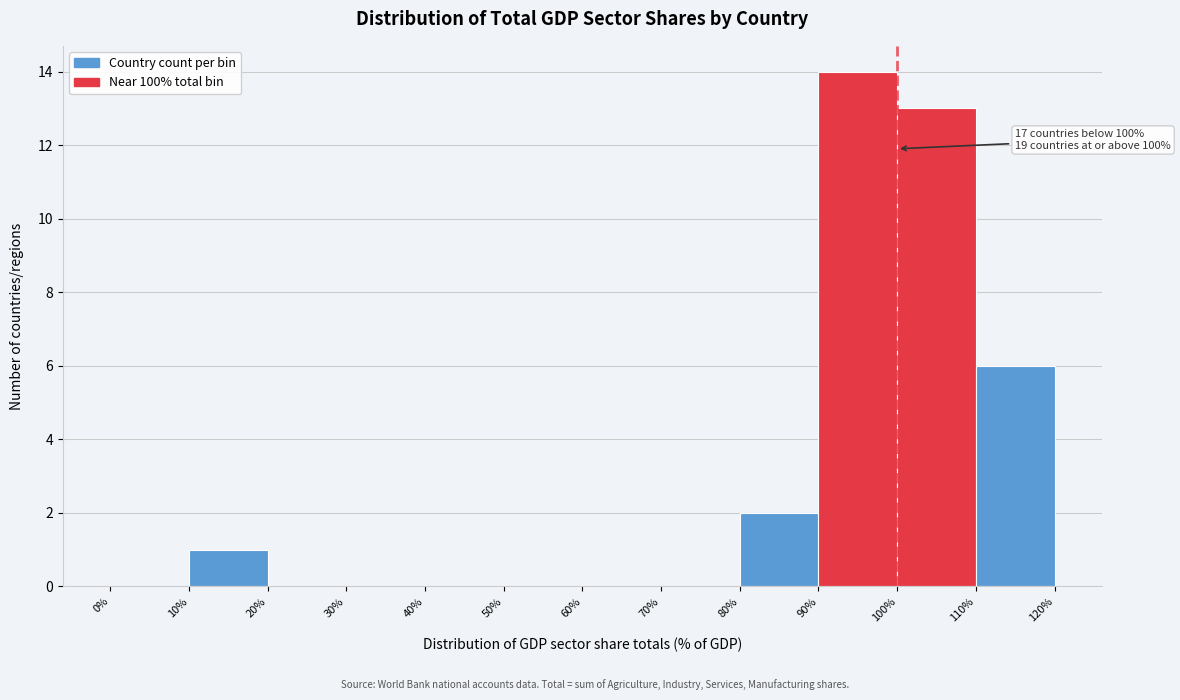

Over which range of the x-axis is the bar tallest?

90% to 100%